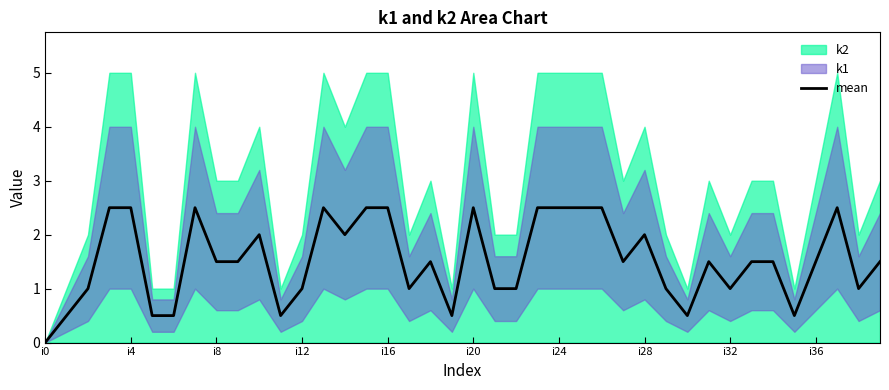

How many positive values are there?

39